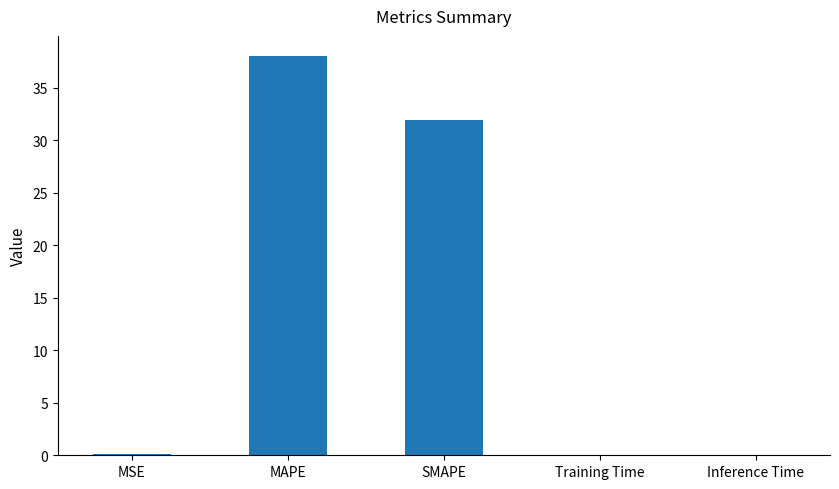

What is the sum of all values?

70.1